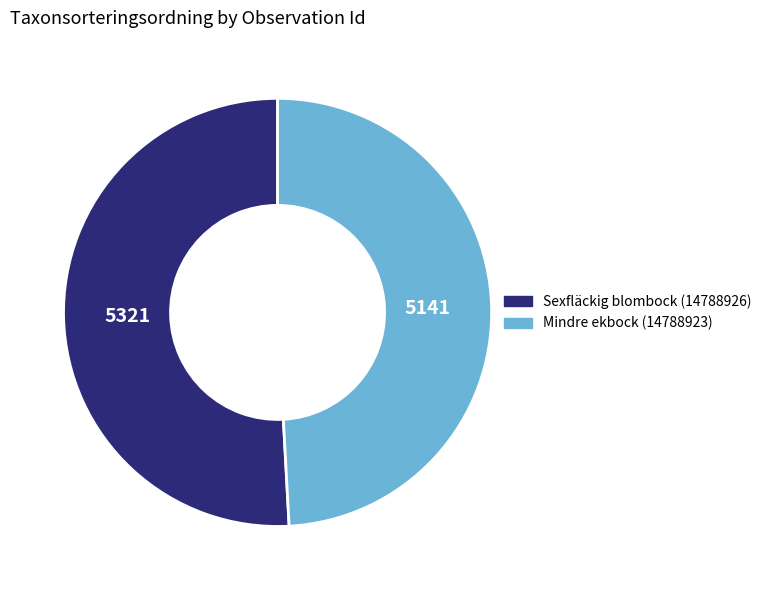

Is there a majority slice in this chart?

Yes